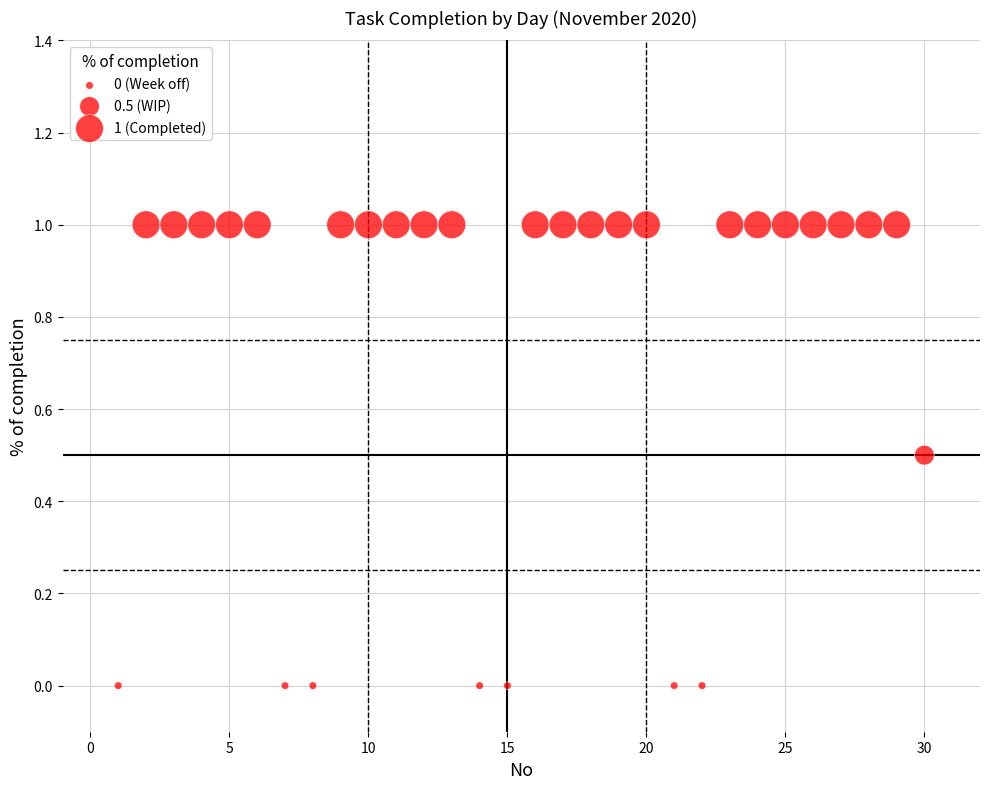

What is the range of X values (max minus min)?

29.0